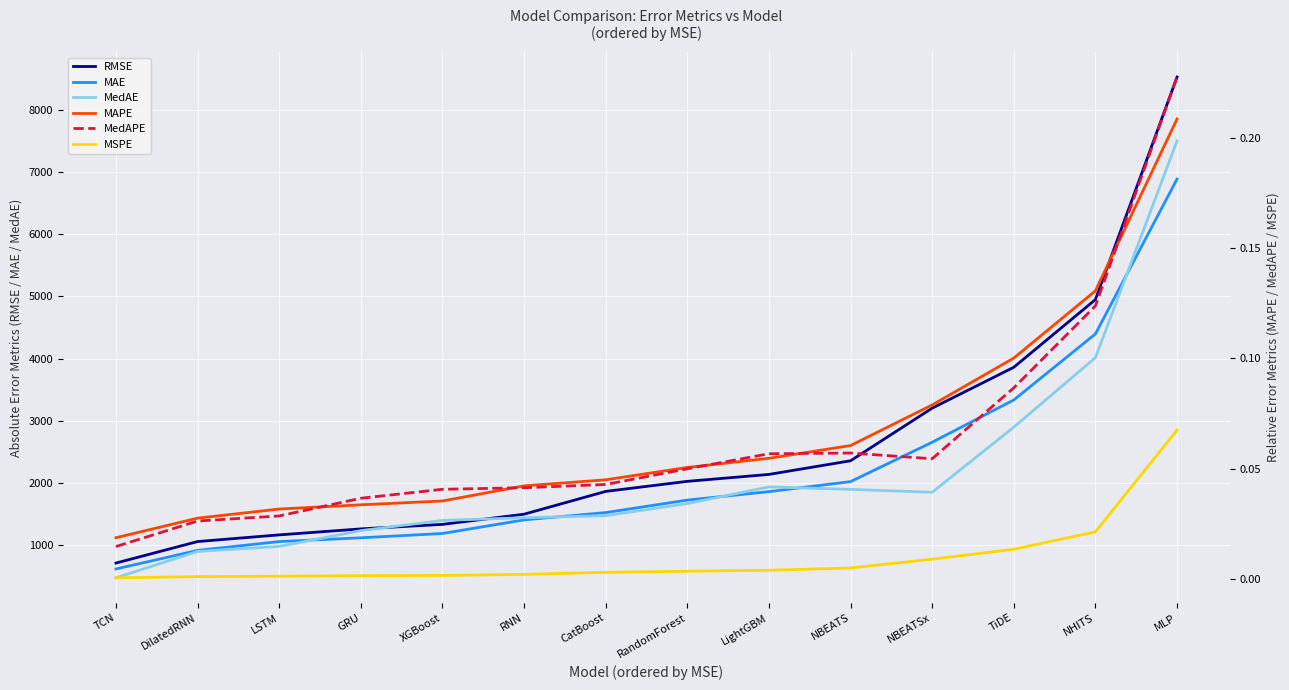

Which series has the widest spread of values?

RMSE